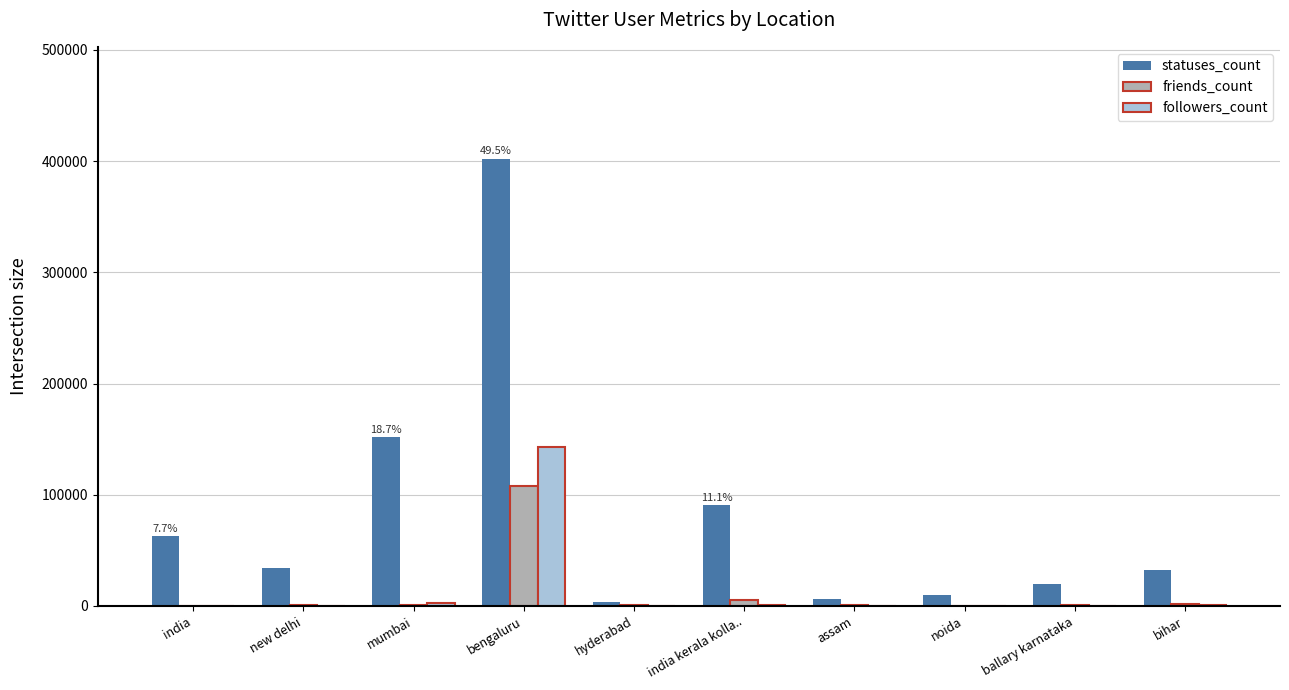

What is the sum of all followers_count values?

148313